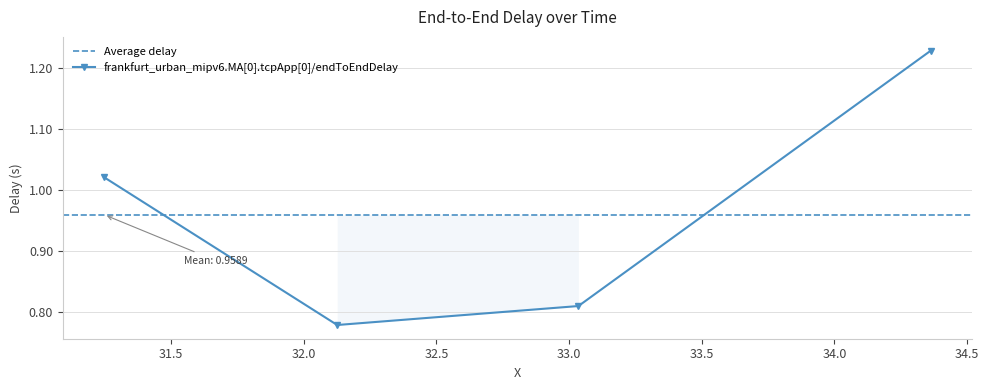

Reading right to left, list all the values displayed in this chart.

1.2	0.8	0.8	1.0